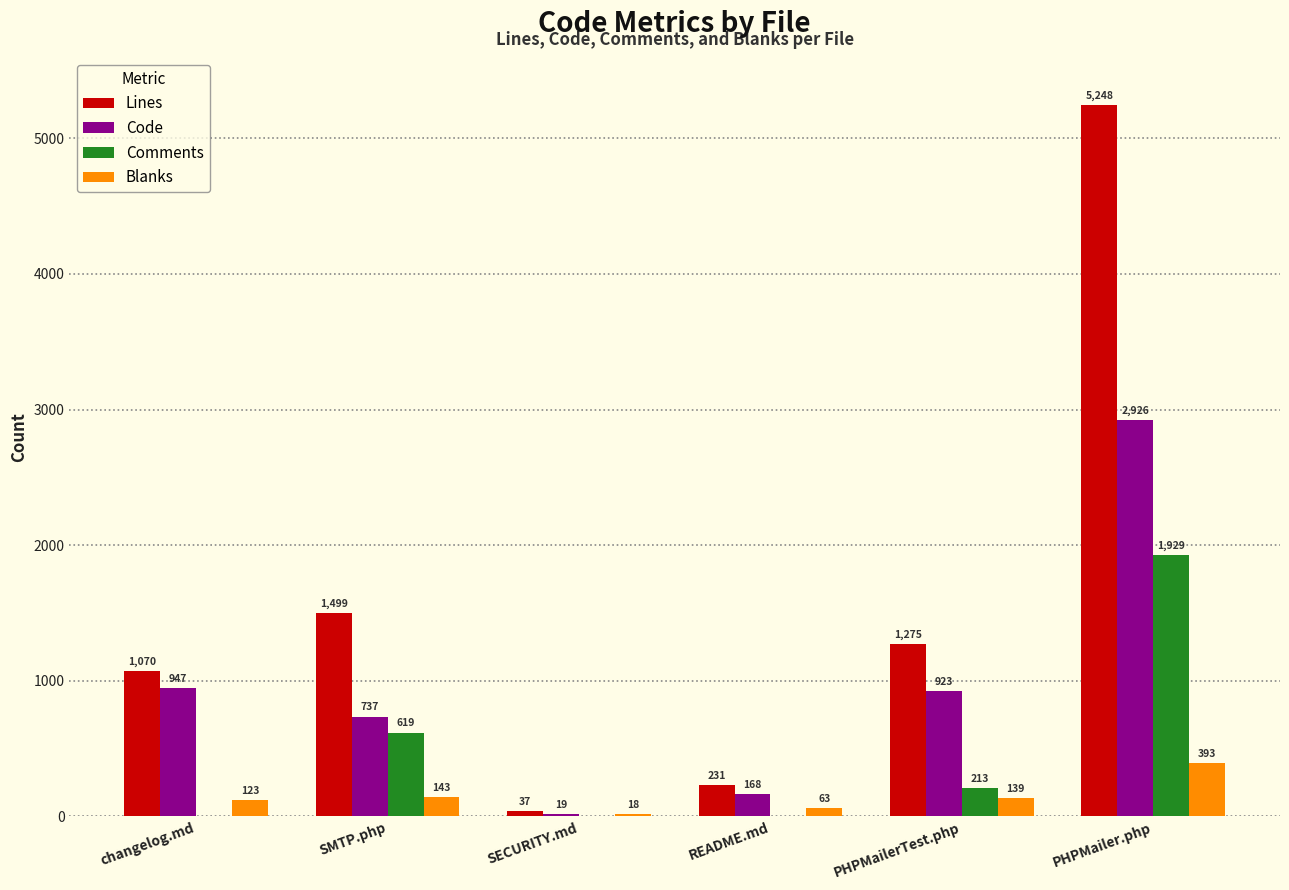

Between changelog.md and SECURITY.md, which series saw the biggest shift?

Lines